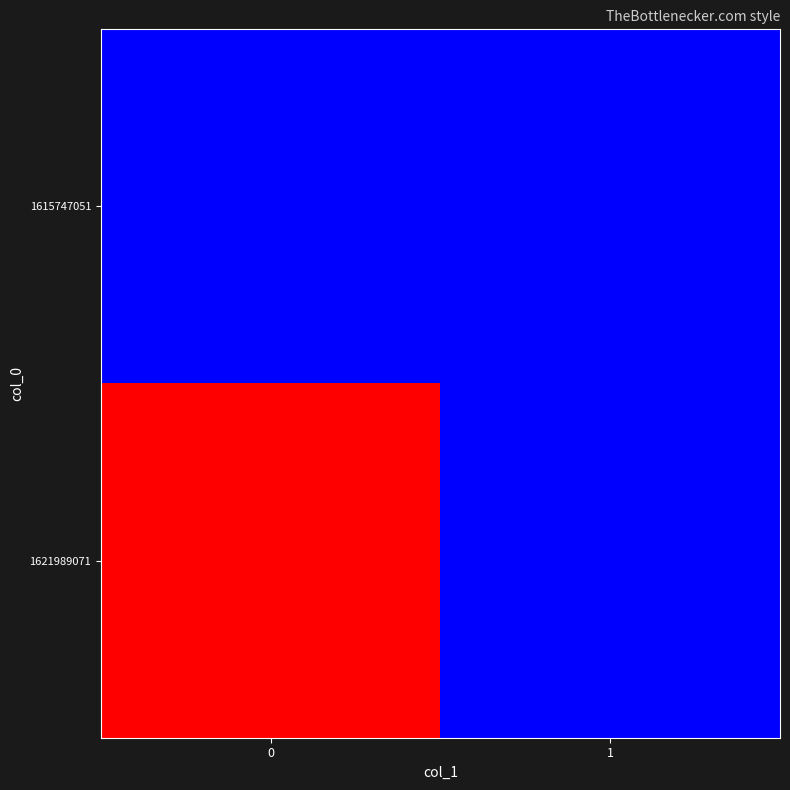

Rank the series at 1 from highest to lowest value.

1615747051, 1621989071